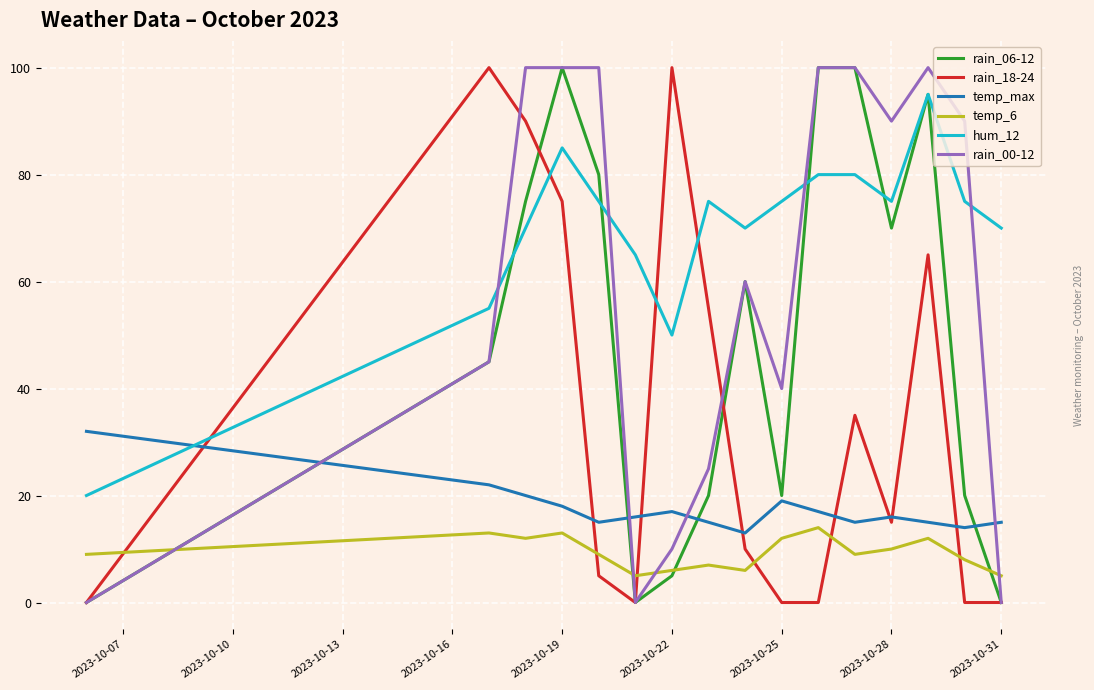

Which series has the largest total across all categories?

hum_12